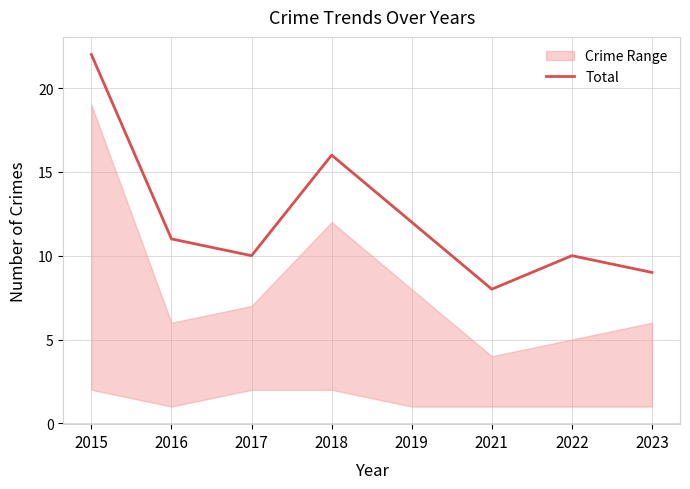

Which has a higher value, 2021 or 2016?

2016